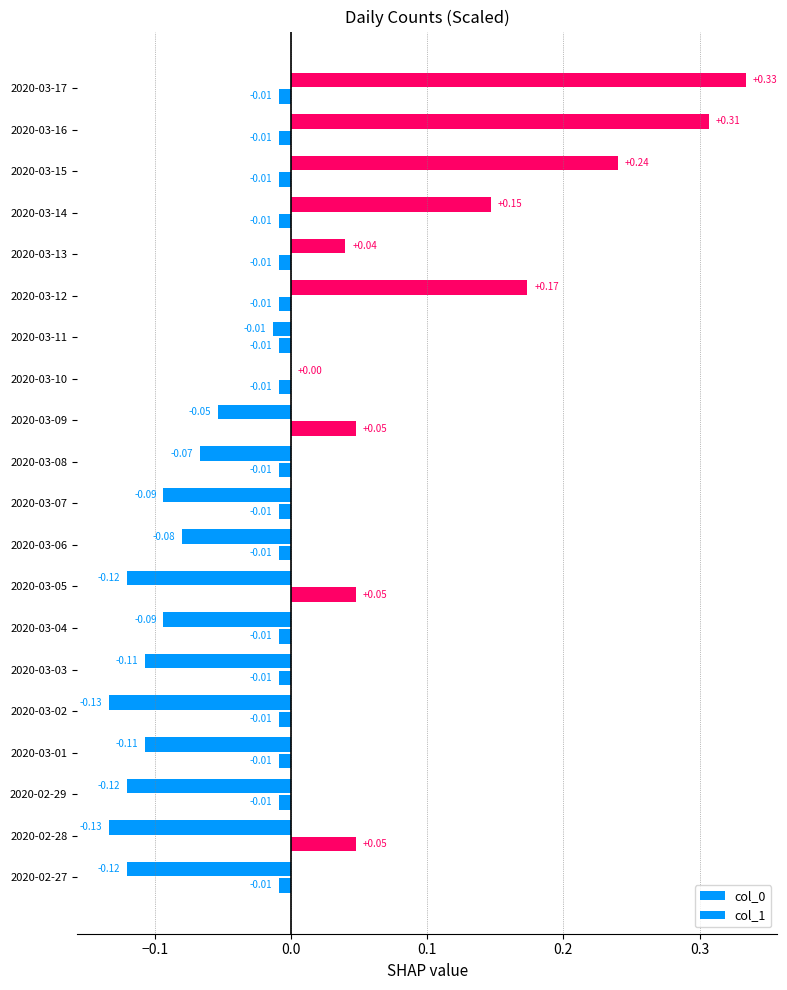

What is the minimum value for col_0?

-0.1